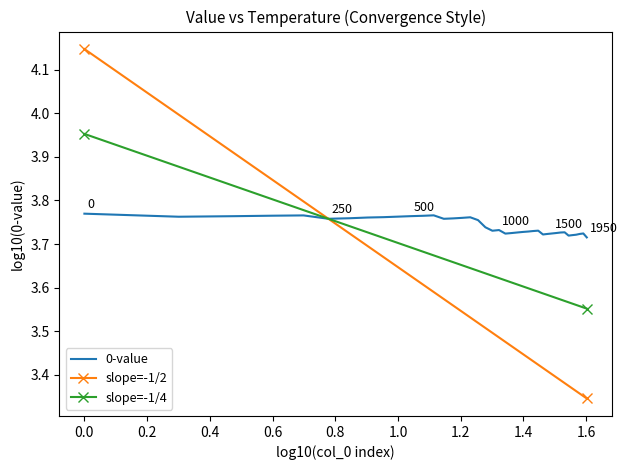

Reading left to right, extract all data points from this chart.

0=3.8	1=3.8	2=3.8	3=3.8	4=3.8	5=3.8	6=3.8	7=3.8	8=3.8	9=3.8	10=3.8	11=3.8	12=3.8	13=3.8	14=3.8	15=3.8	16=3.8	17=3.8	18=3.7	19=3.7	20=3.7	21=3.7	22=3.7	23=3.7	24=3.7	25=3.7	26=3.7	27=3.7	28=3.7	29=3.7	30=3.7	31=3.7	32=3.7	33=3.7	34=3.7	35=3.7	36=3.7	37=3.7	38=3.7	39=3.7